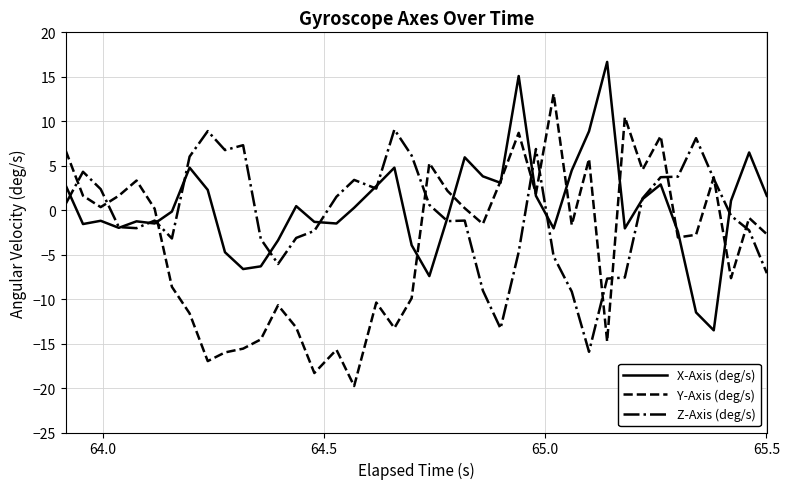

Count the number of categories in the chart.

40